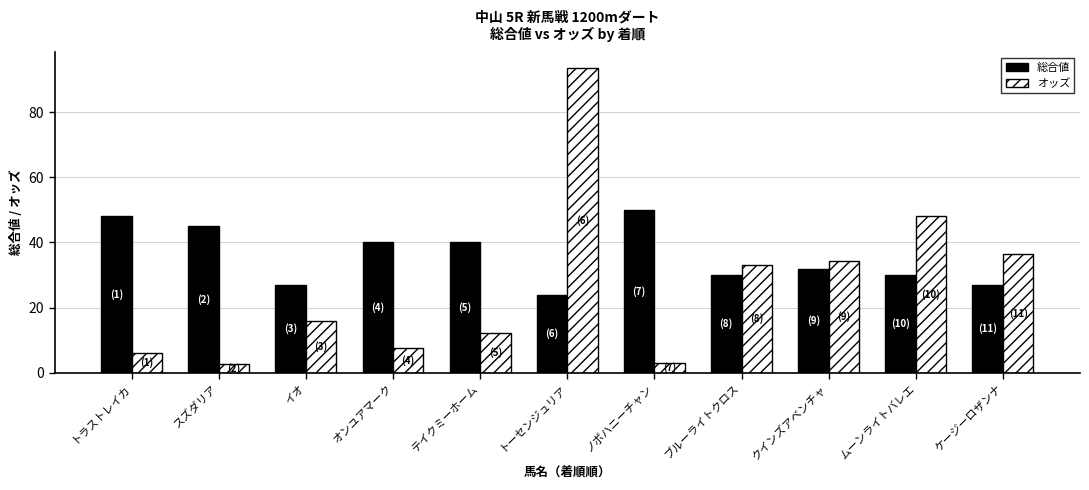

What is the label of the 4th bar from the left?

オンユアマーク